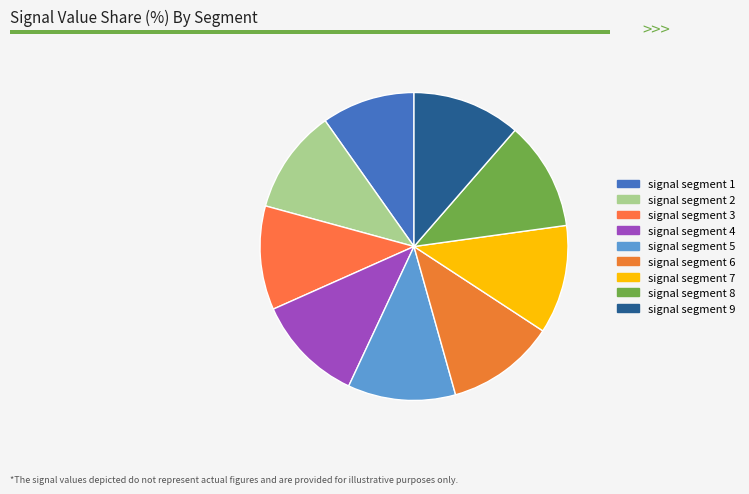

How many segments does this pie chart have?

9